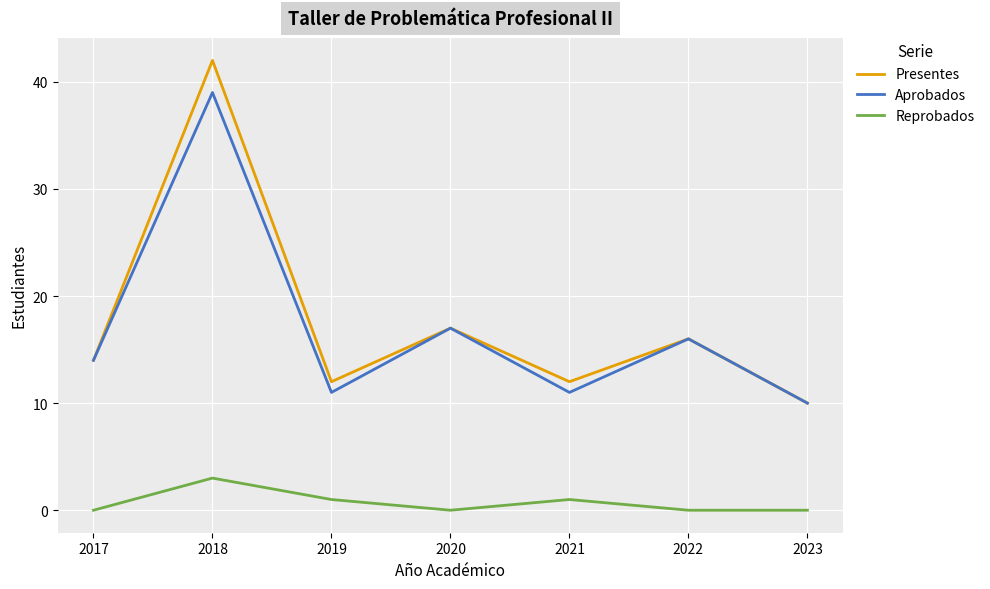

Reading right to left, transcribe all the data shown in this chart.

Presentes: 2023=10	2022=16	2021=12	2020=17	2019=12	2018=42	2017=14
Aprobados: 2023=10	2022=16	2021=11	2020=17	2019=11	2018=39	2017=14
Reprobados: 2023=0	2022=0	2021=1	2020=0	2019=1	2018=3	2017=0